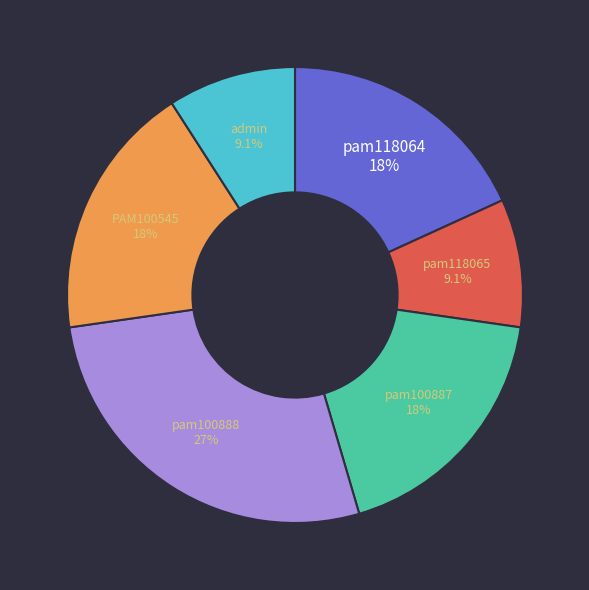

To the nearest percent, what is the difference between the pam118065 and pam100887 slice percentages?

9%